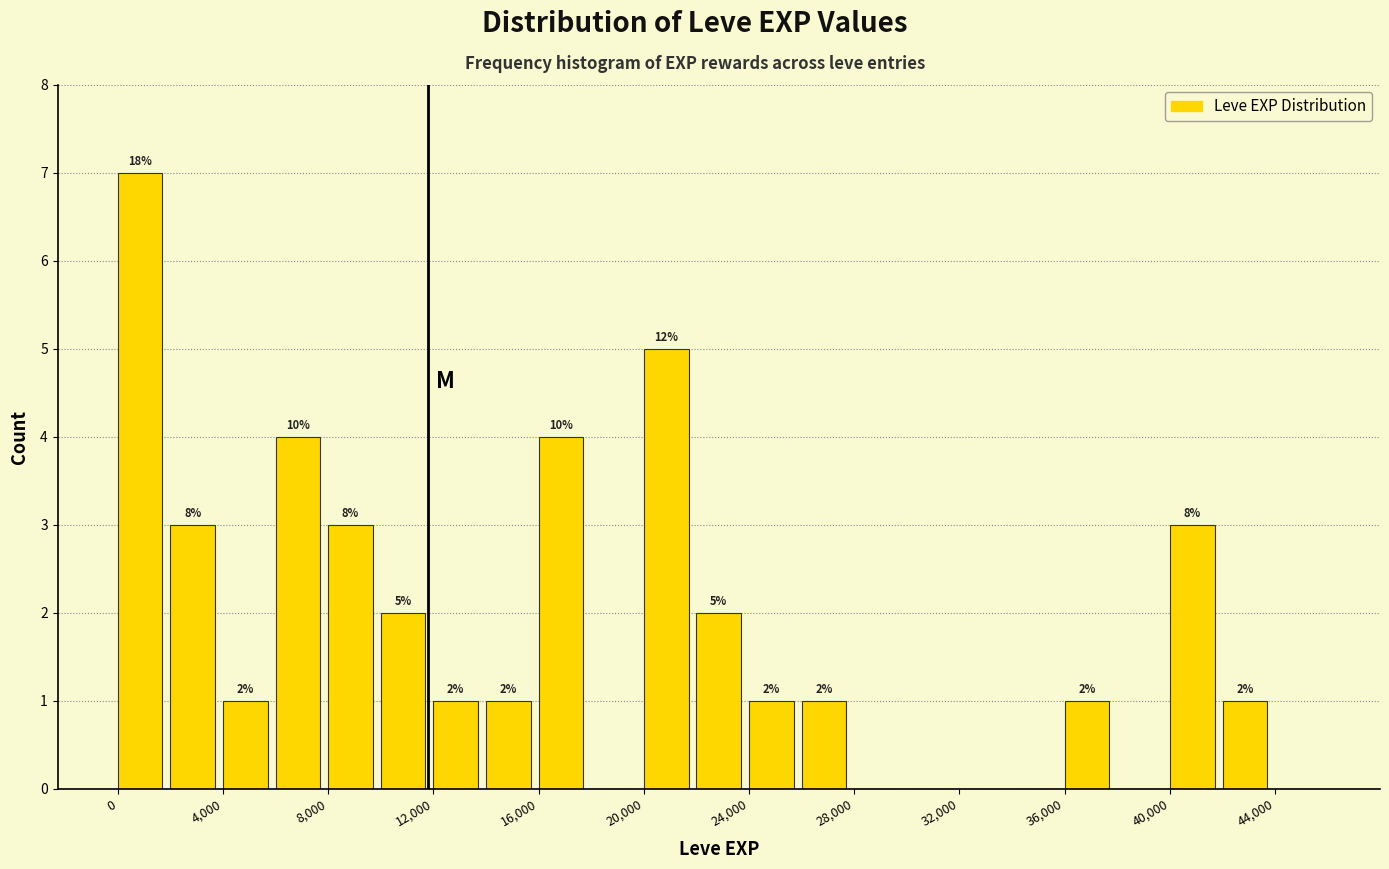

Over which range of the x-axis is the bar tallest?

0 to 2000